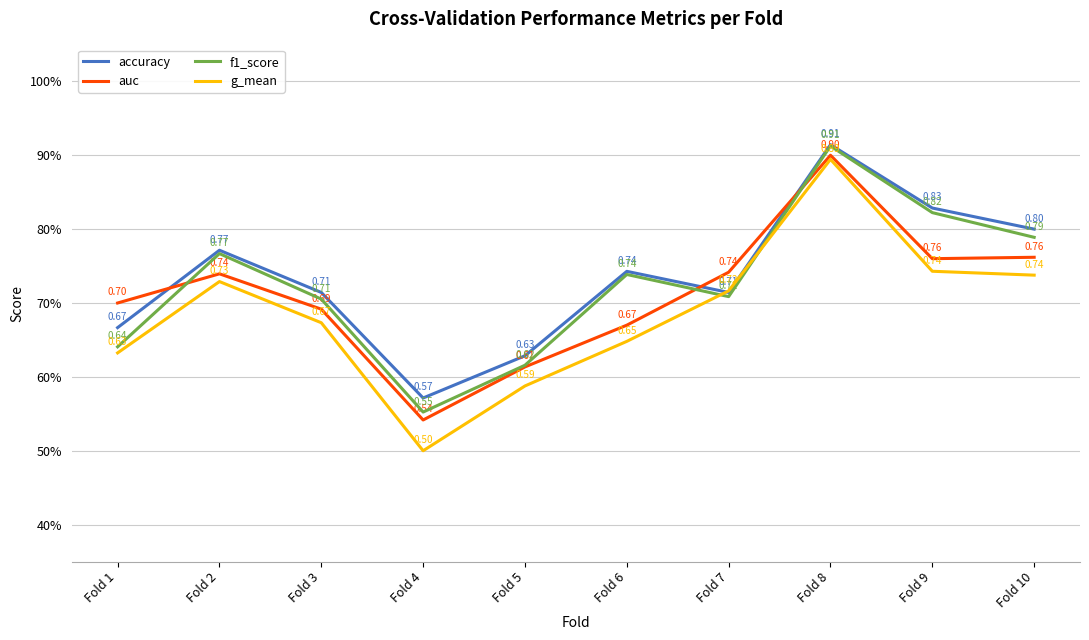

At which category is the sum across all series the highest?

Fold 8